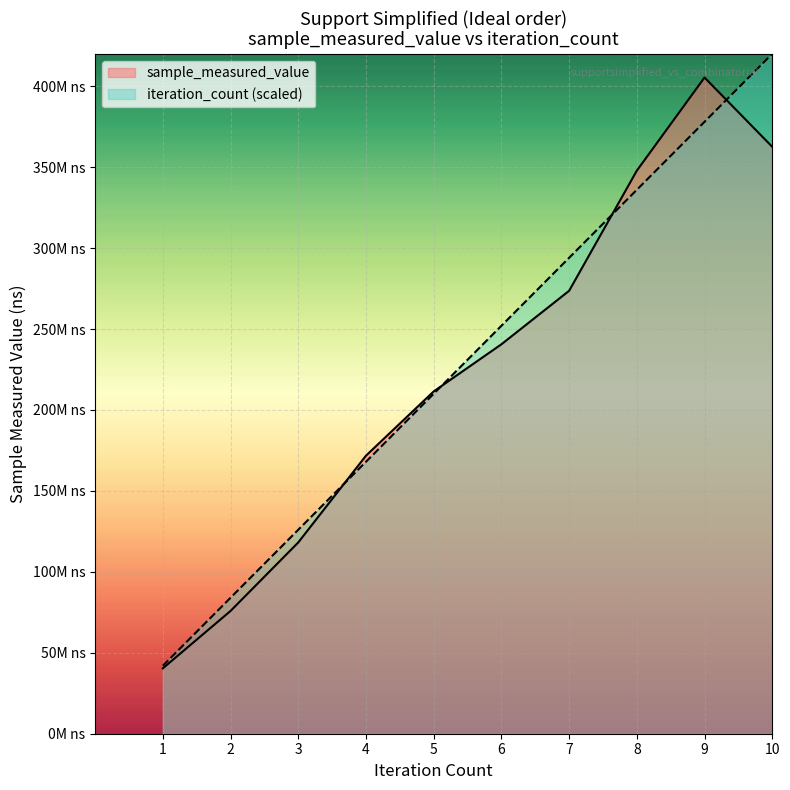

Does the chart display data point markers on the line(s)?

No